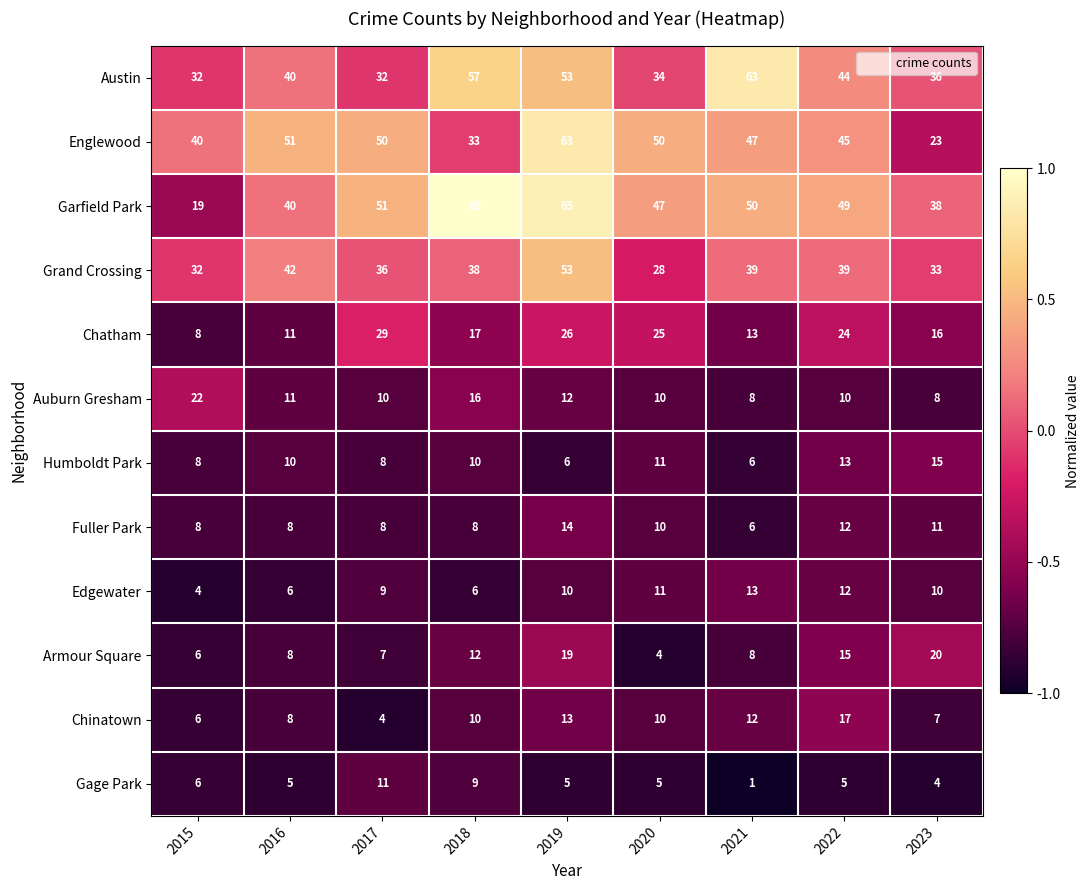

What is the greatest value displayed?

69